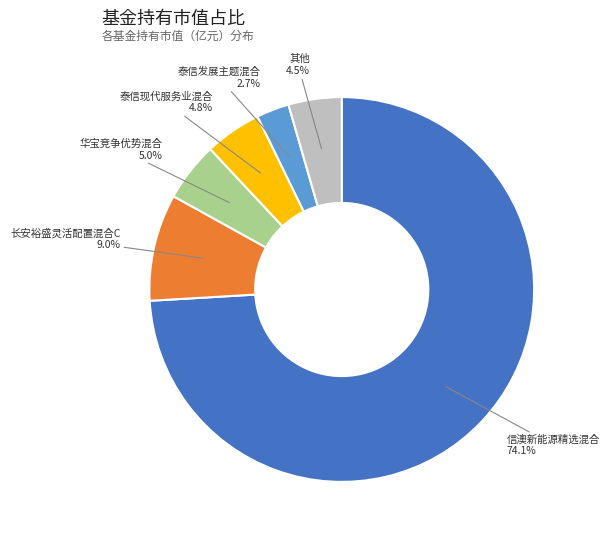

Approximately how many times larger is the value at 华宝竞争优势混合 compared to 长安裕盛灵活配置混合C?

0.6